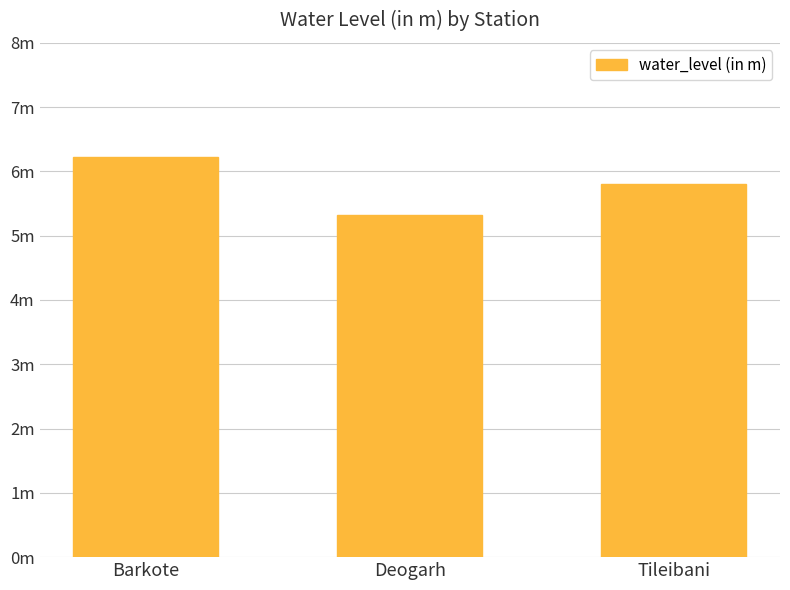

Does the chart contain any negative values?

No